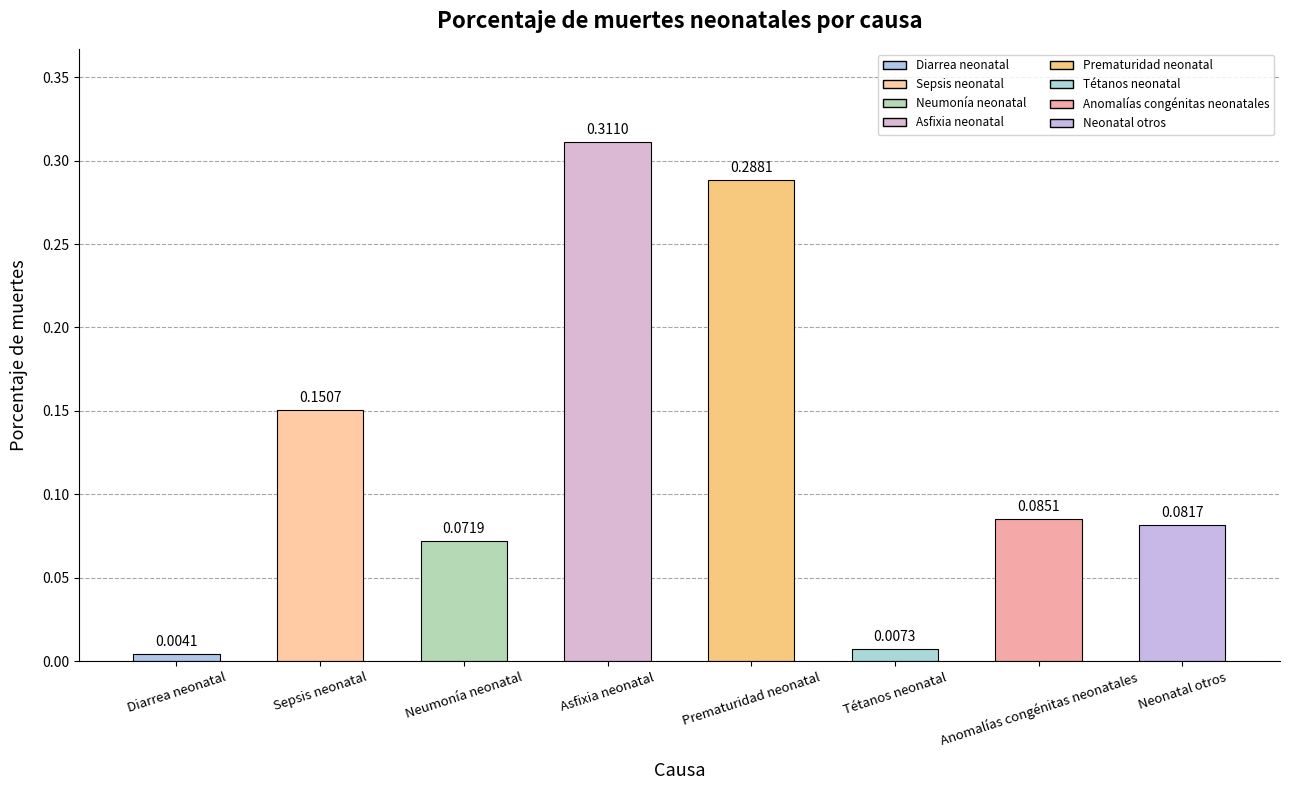

What is the label of the 8th bar from the right?

Diarrea neonatal